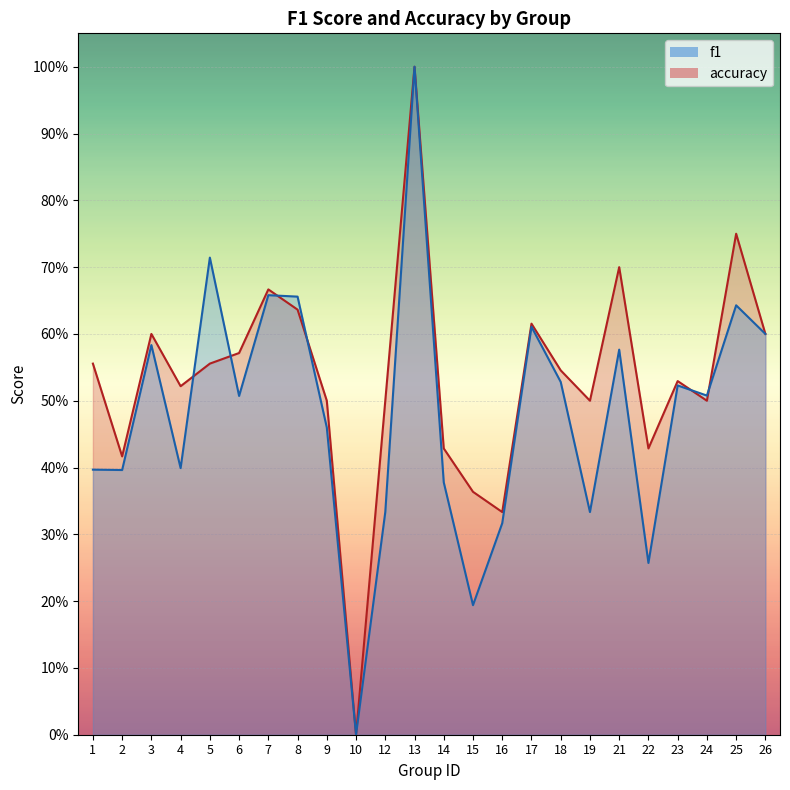

How many data points does each series have?

24